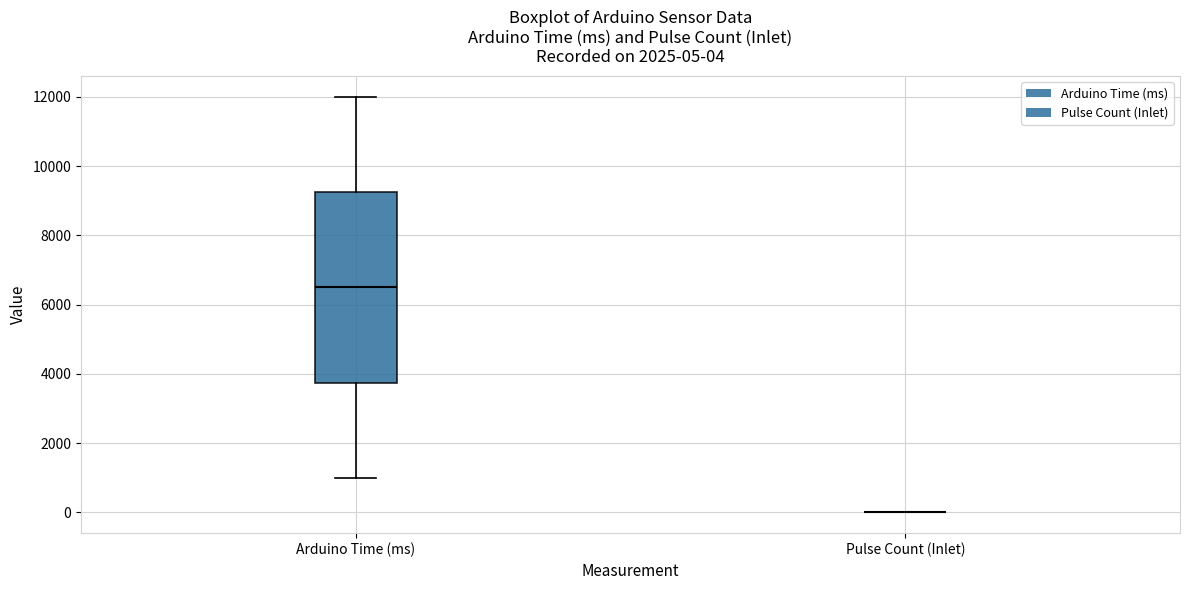

Comparing the boxes themselves (not the whiskers), which one is the tallest?

Arduino Time (ms)